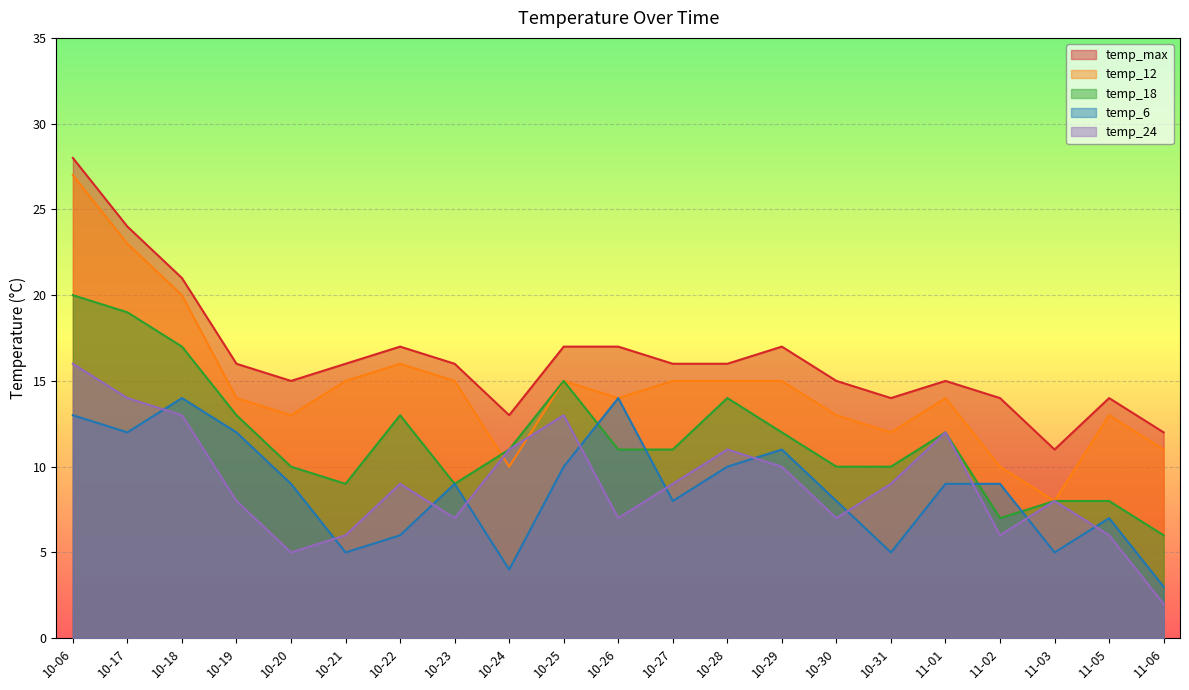

True or false: temp_12 has a value of 11 at 11-06.

True